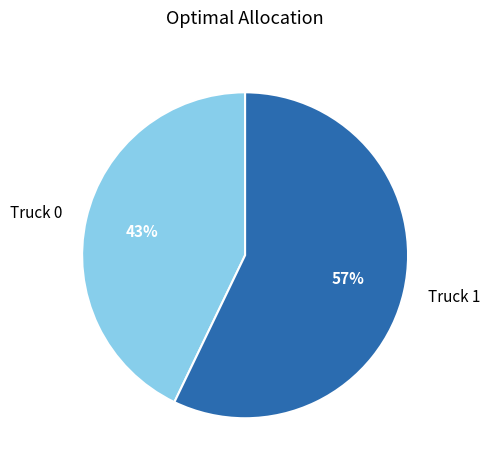

To the nearest percent, what is the difference between the Truck 1 and Truck 0 slice percentages?

14%